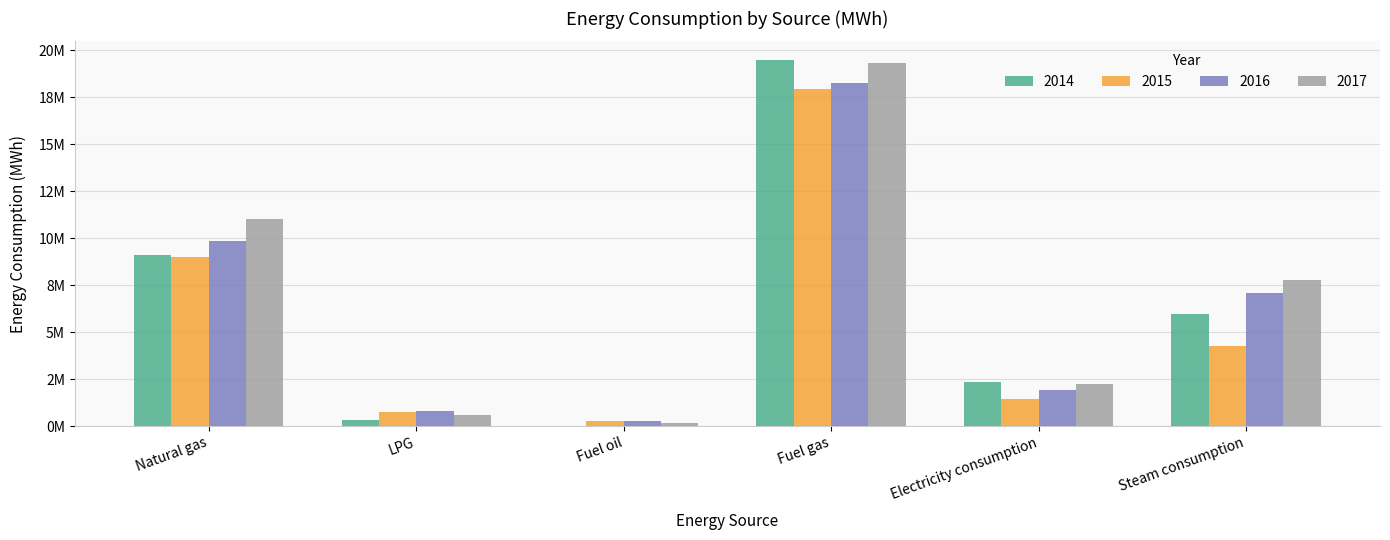

Does the chart contain stacked bars?

No